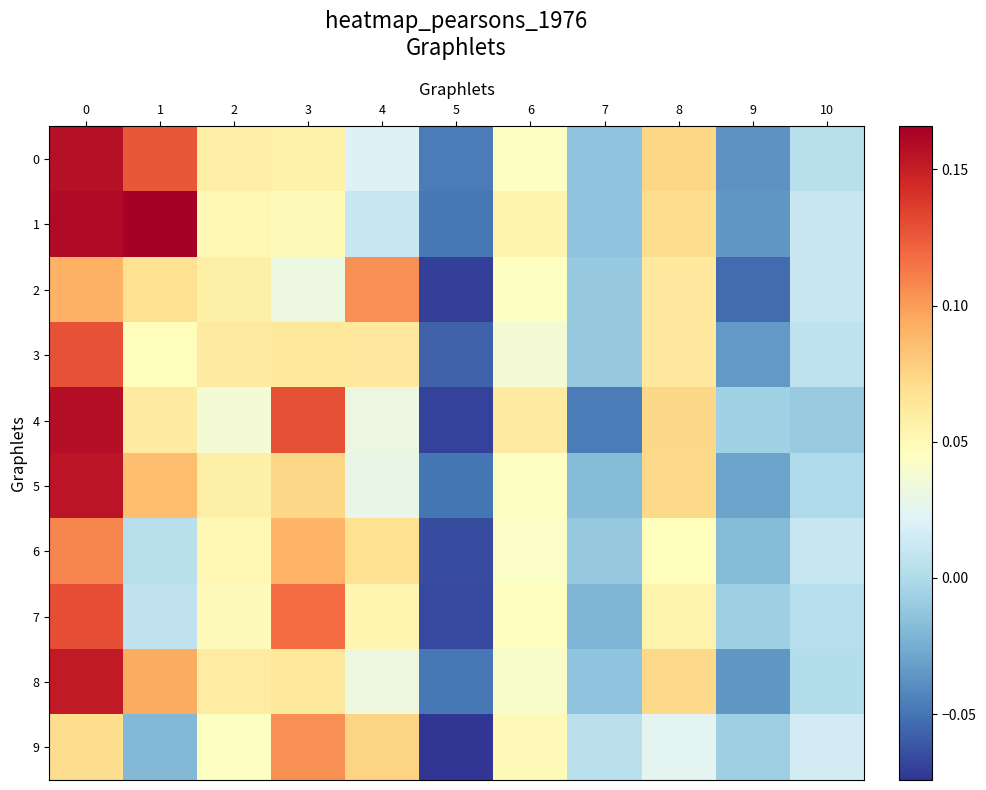

Reading left to right, list all the values displayed in this chart.

0: 0=0.2	1=0.1	2=0.1	3=0.1	4=0.0	5=-0.0	6=0.0	7=-0.0	8=0.1	9=-0.0	10=0.0
1: 0=0.2	1=0.2	2=0.1	3=0.0	4=0.0	5=-0.0	6=0.1	7=-0.0	8=0.1	9=-0.0	10=0.0
2: 0=0.1	1=0.1	2=0.1	3=0.0	4=0.1	5=-0.1	6=0.0	7=-0.0	8=0.1	9=-0.1	10=0.0
3: 0=0.1	1=0.0	2=0.1	3=0.1	4=0.1	5=-0.1	6=0.0	7=-0.0	8=0.1	9=-0.0	10=0.0
4: 0=0.2	1=0.1	2=0.0	3=0.1	4=0.0	5=-0.1	6=0.1	7=-0.0	8=0.1	9=-0.0	10=-0.0
5: 0=0.2	1=0.1	2=0.1	3=0.1	4=0.0	5=-0.0	6=0.0	7=-0.0	8=0.1	9=-0.0	10=-0.0
6: 0=0.1	1=0.0	2=0.1	3=0.1	4=0.1	5=-0.1	6=0.0	7=-0.0	8=0.0	9=-0.0	10=0.0
7: 0=0.1	1=0.0	2=0.0	3=0.1	4=0.1	5=-0.1	6=0.0	7=-0.0	8=0.1	9=-0.0	10=0.0
8: 0=0.2	1=0.1	2=0.1	3=0.1	4=0.0	5=-0.0	6=0.0	7=-0.0	8=0.1	9=-0.0	10=0.0
9: 0=0.1	1=-0.0	2=0.0	3=0.1	4=0.1	5=-0.1	6=0.0	7=0.0	8=0.0	9=-0.0	10=0.0